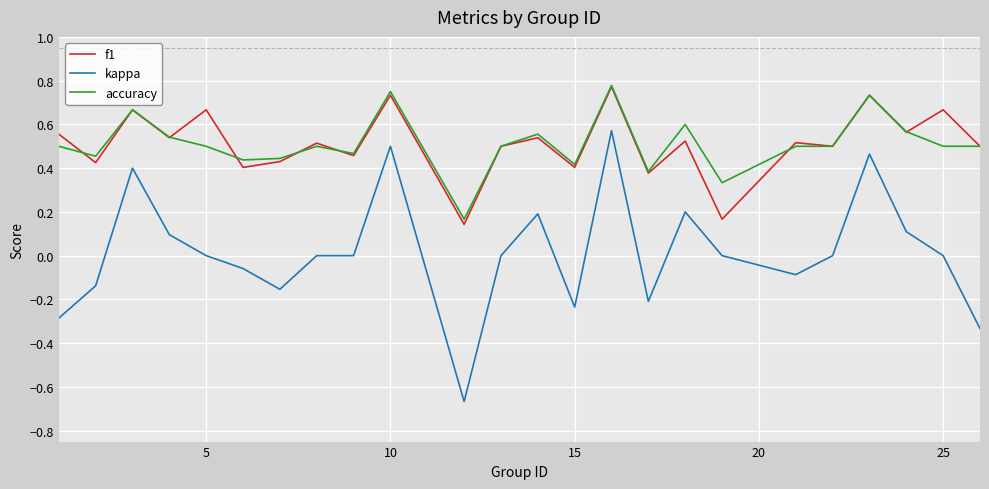

Which series has the largest range (max minus min)?

kappa